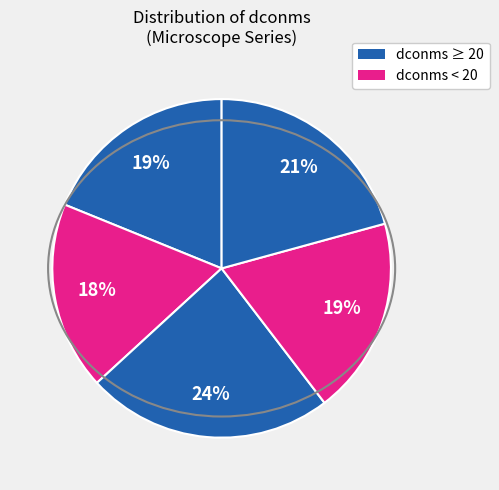

Count the number of slices in the pie.

5